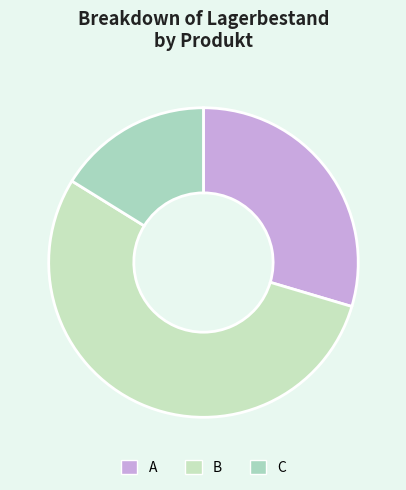

To the nearest percent, what is the difference between the A and B slice percentages?

25%